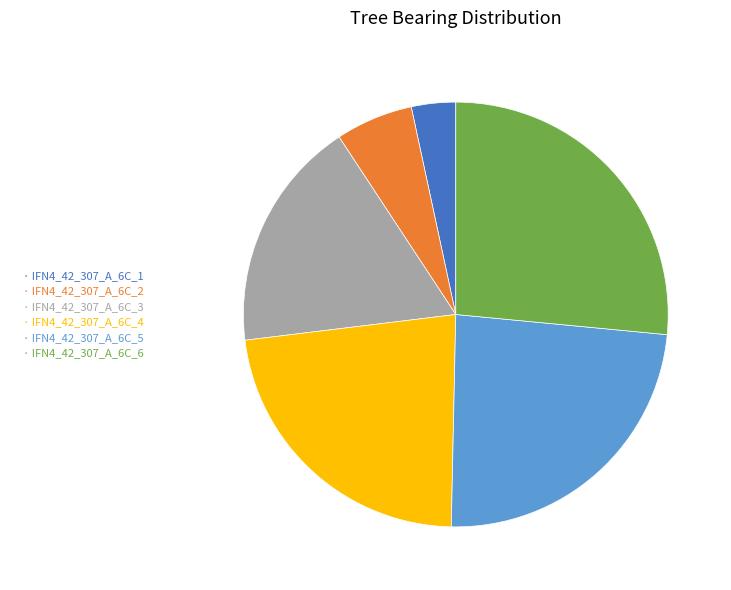

Rank the categories by value from highest to lowest.

· IFN4_42_307_A_6C_6, · IFN4_42_307_A_6C_5, · IFN4_42_307_A_6C_4, · IFN4_42_307_A_6C_3, · IFN4_42_307_A_6C_2, · IFN4_42_307_A_6C_1